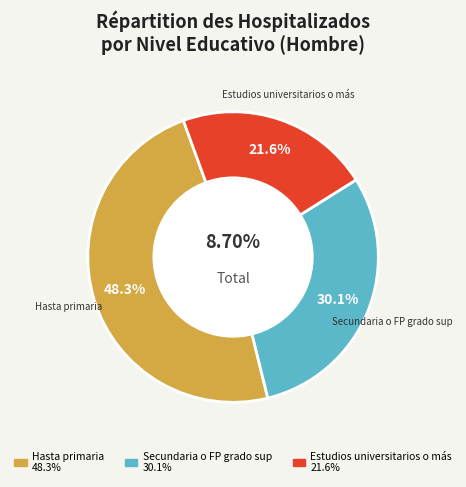

Is Secundaria o FP grado sup the majority of the pie?

No